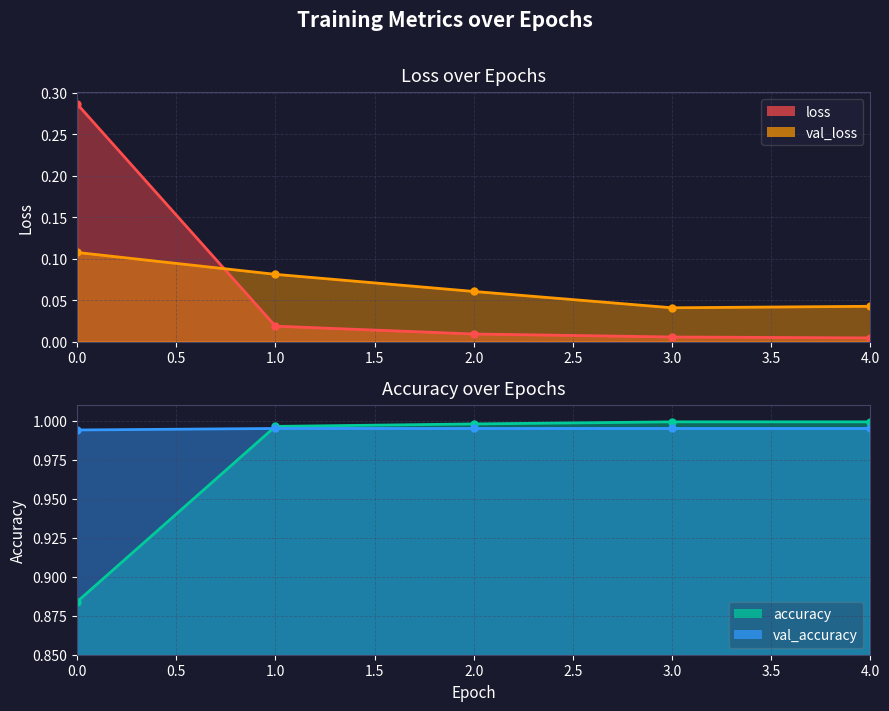

True or false: loss and accuracy cross at least once.

False